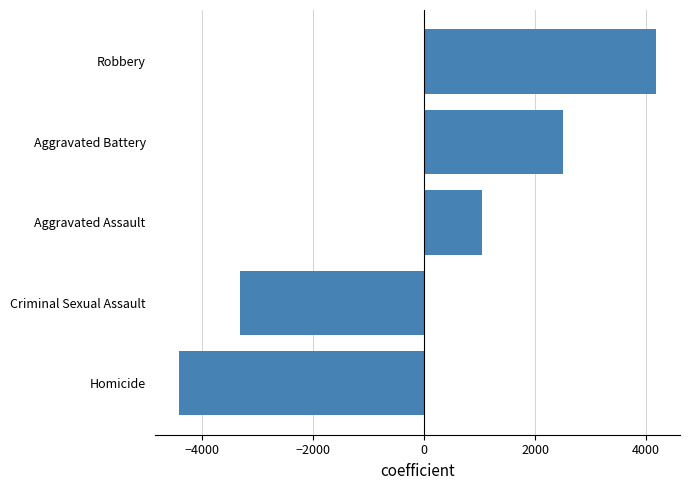

Does the chart contain stacked bars?

No